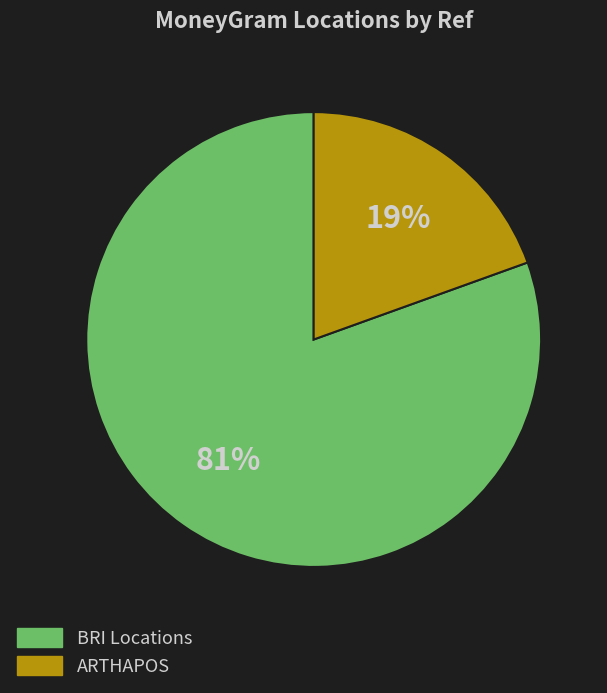

Does ARTHAPOS represent more than half of the total?

No